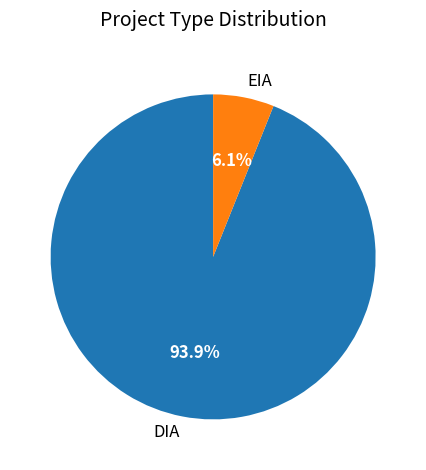

Which has a higher value, EIA or DIA?

DIA